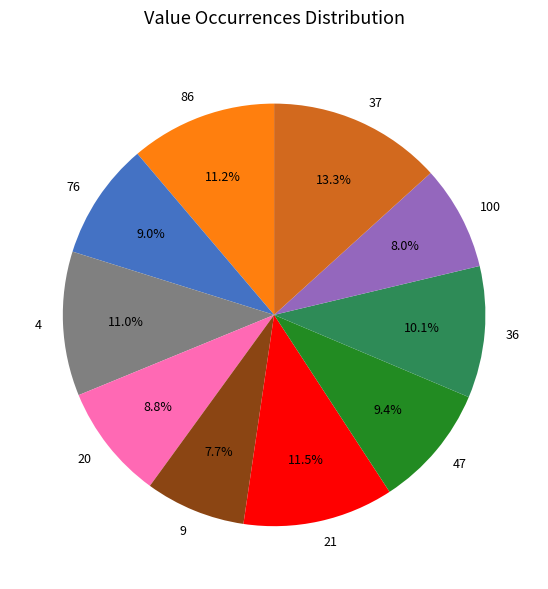

Is the sum of 20 and 100 greater than half?

No